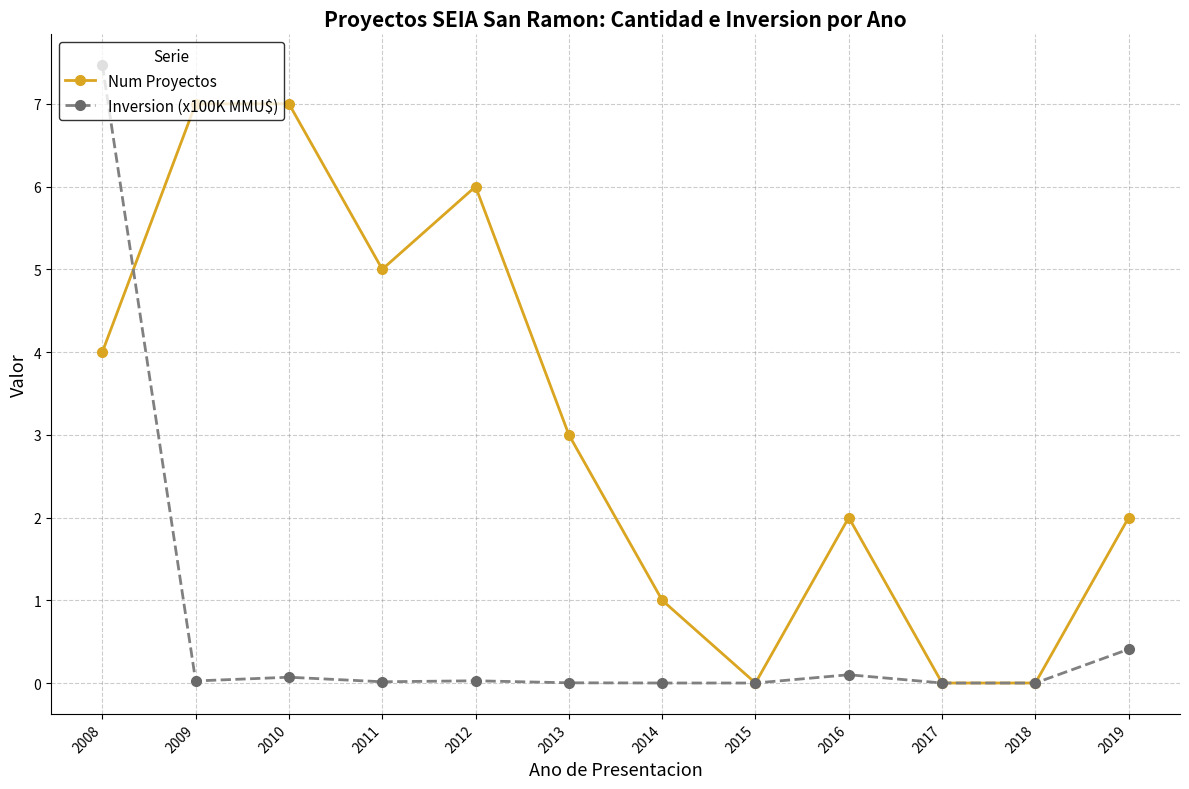

List the series in order of their peak value, highest first.

Inversion (x100K MMU$), Num Proyectos